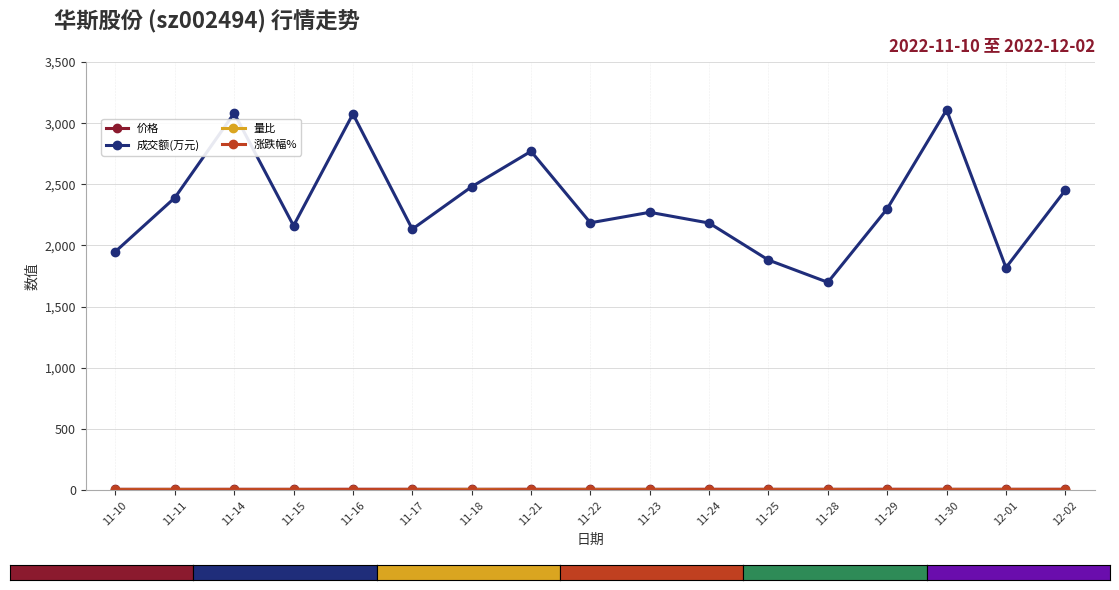

What position from the left is 11-23?

10